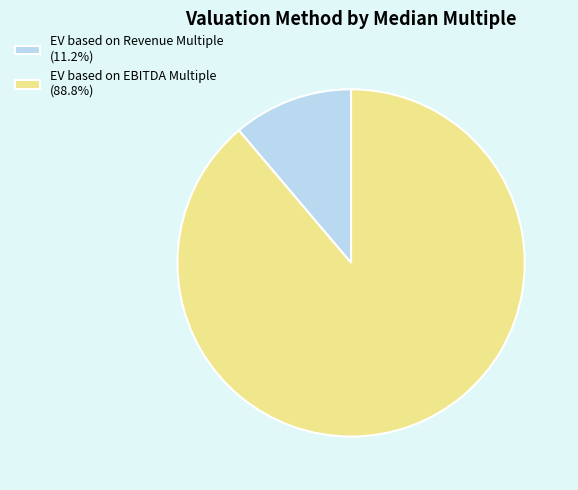

Is the sum of EV based on Revenue Multiple (11.2%) and EV based on EBITDA Multiple (88.8%) greater than half?

Yes